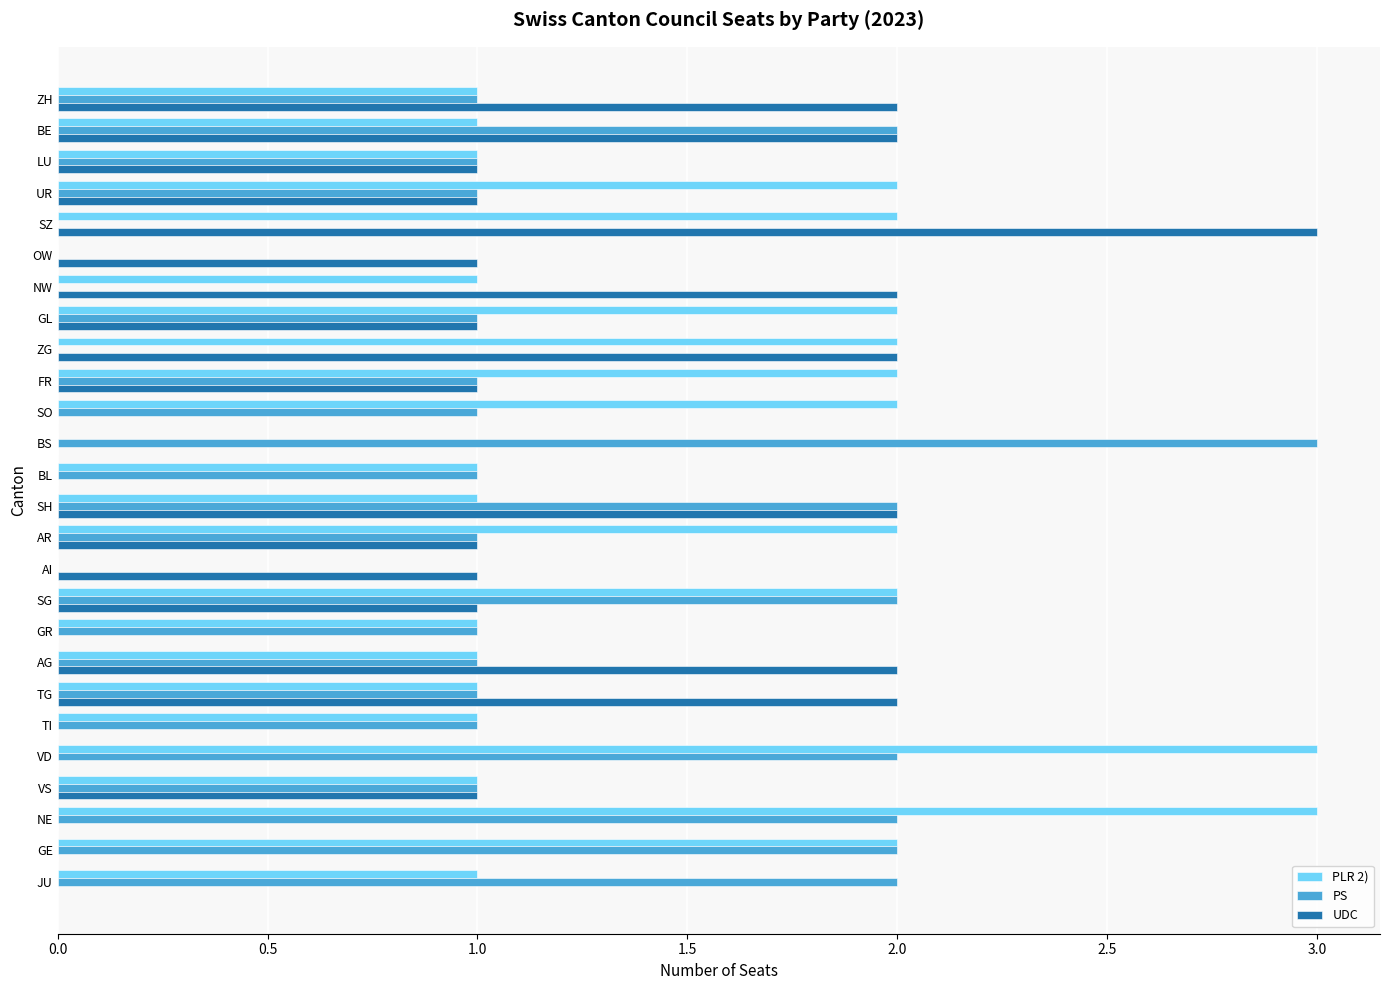

Is it true that PS equals 3 at SG?

False